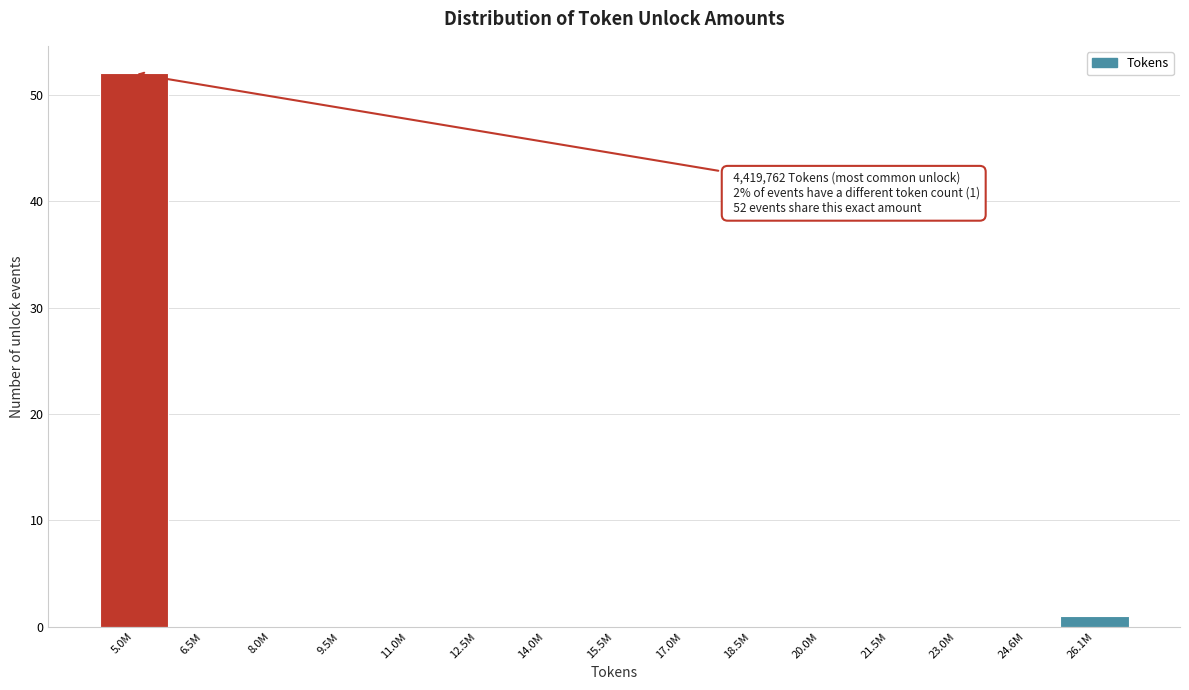

Reading left to right, transcribe all the data shown in this chart.

5.0M=52	6.5M=0	8.0M=0	9.5M=0	11.0M=0	12.5M=0	14.0M=0	15.5M=0	17.0M=0	18.5M=0	20.0M=0	21.5M=0	23.0M=0	24.6M=0	26.1M=1